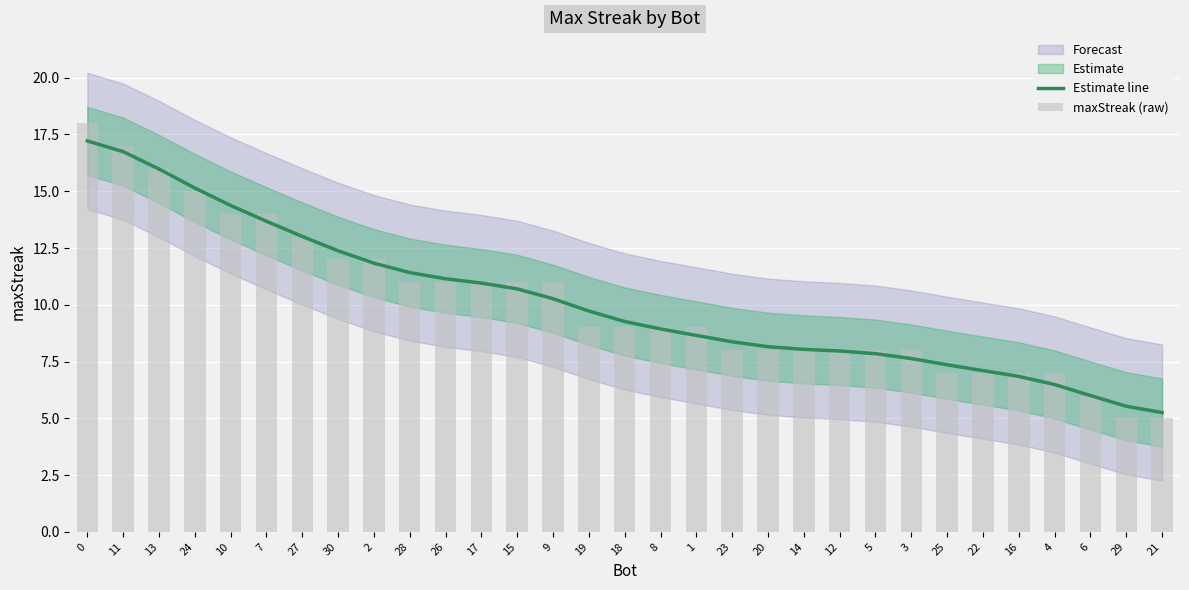

Which series has the largest range (max minus min)?

maxStreak (raw)